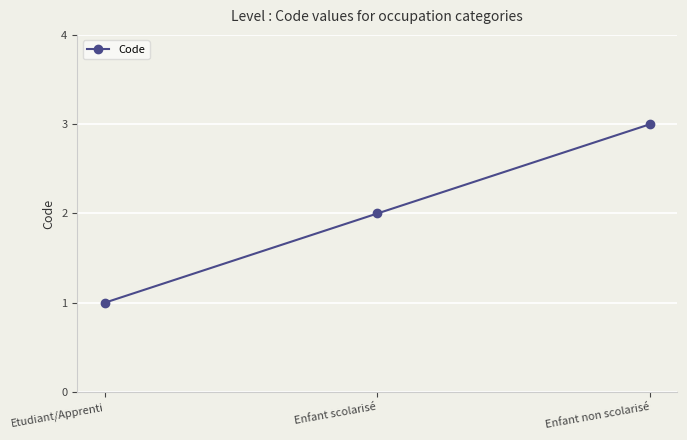

What is the difference between the maximum and minimum values?

2